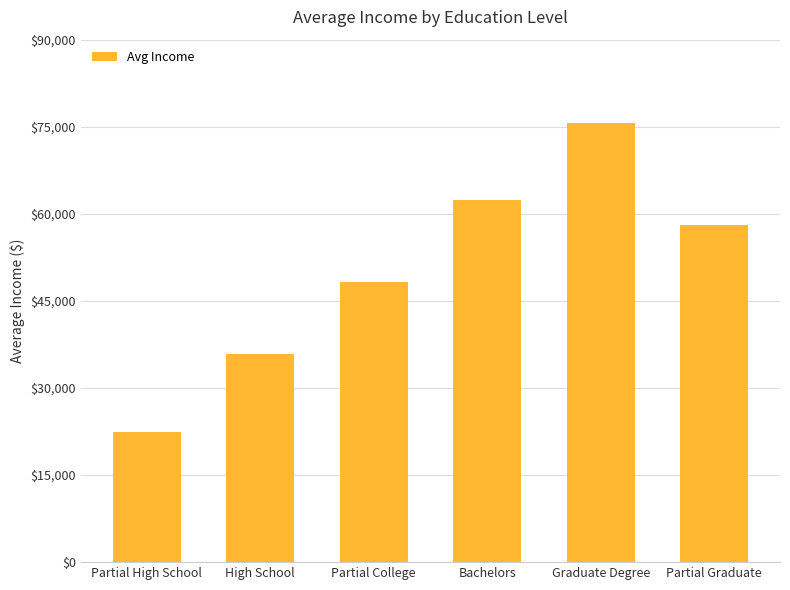

List the labels in order of value, smallest first.

Partial High School, High School, Partial College, Partial Graduate, Bachelors, Graduate Degree